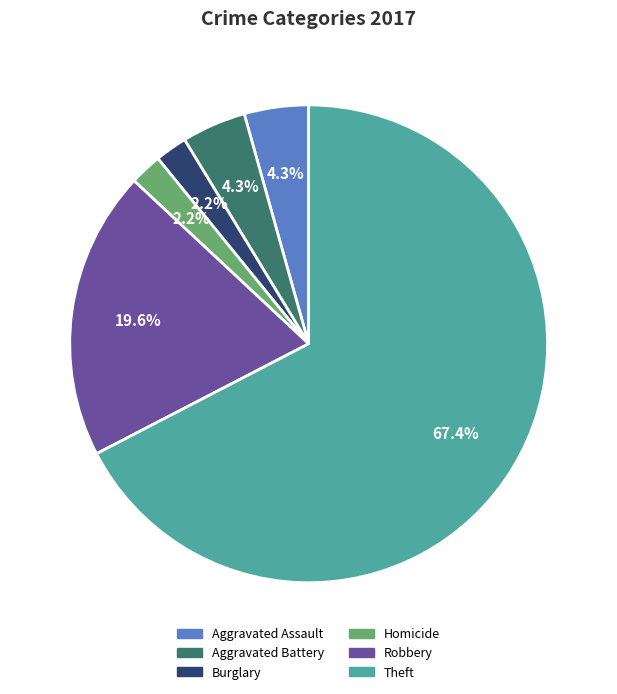

Is it true that Robbery is 20% of the pie?

True